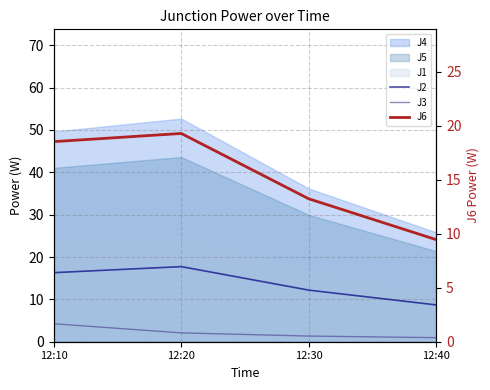

What is the approximate value of J6 at 12:20?

19.3